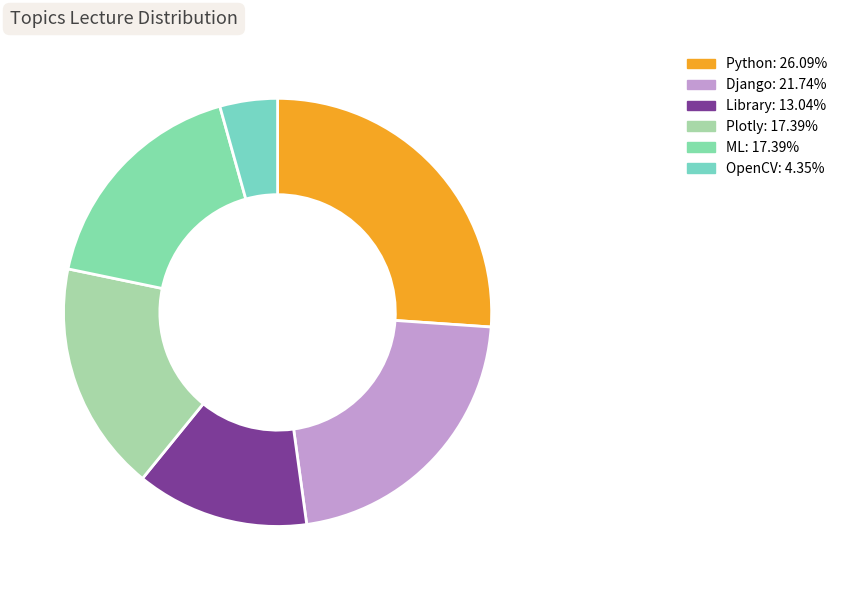

What percentage is the ML slice, to the nearest percent?

17%